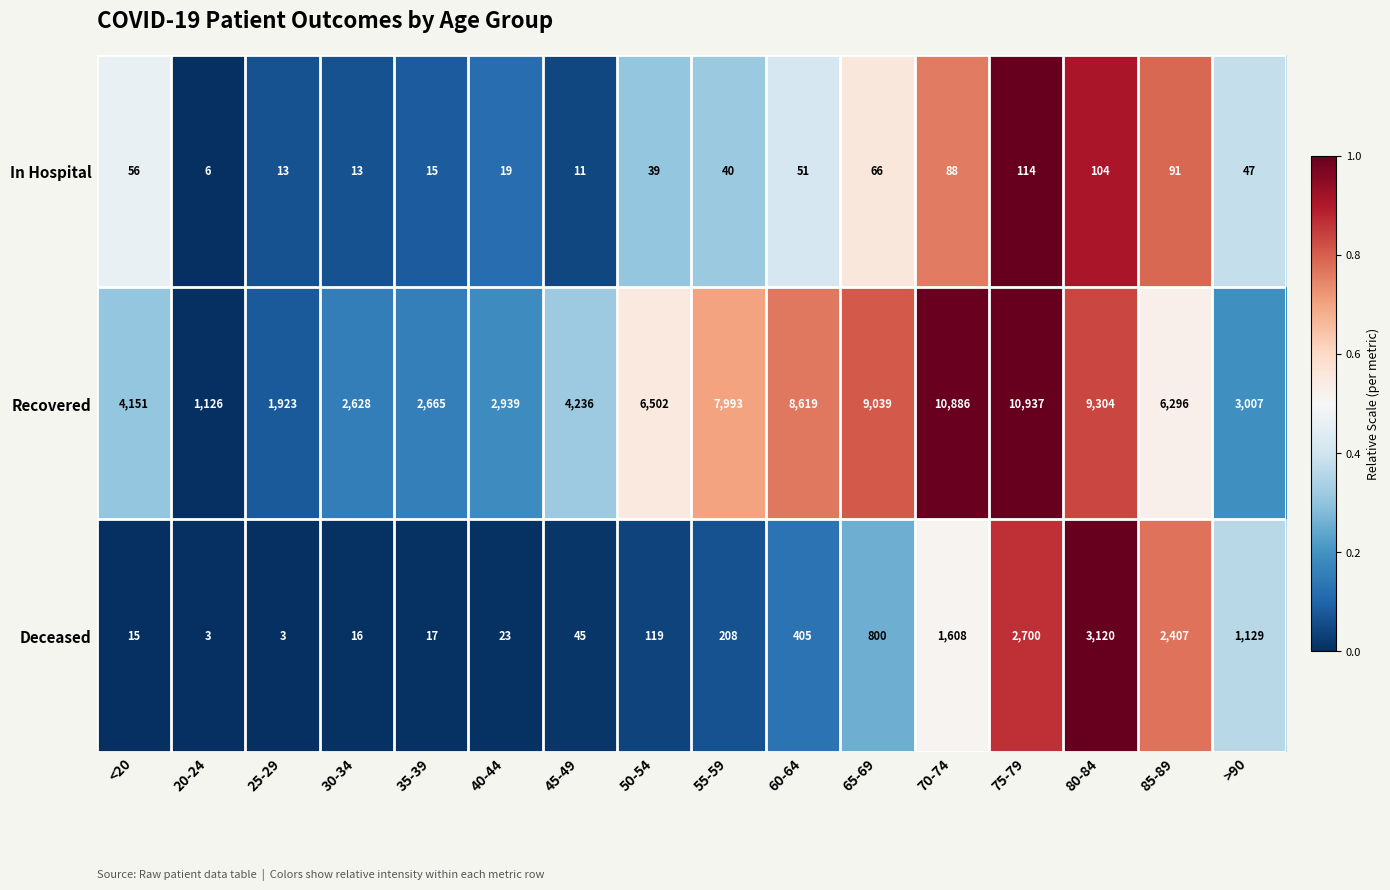

What is the spread (max minus min) of values at 50-54?

6463